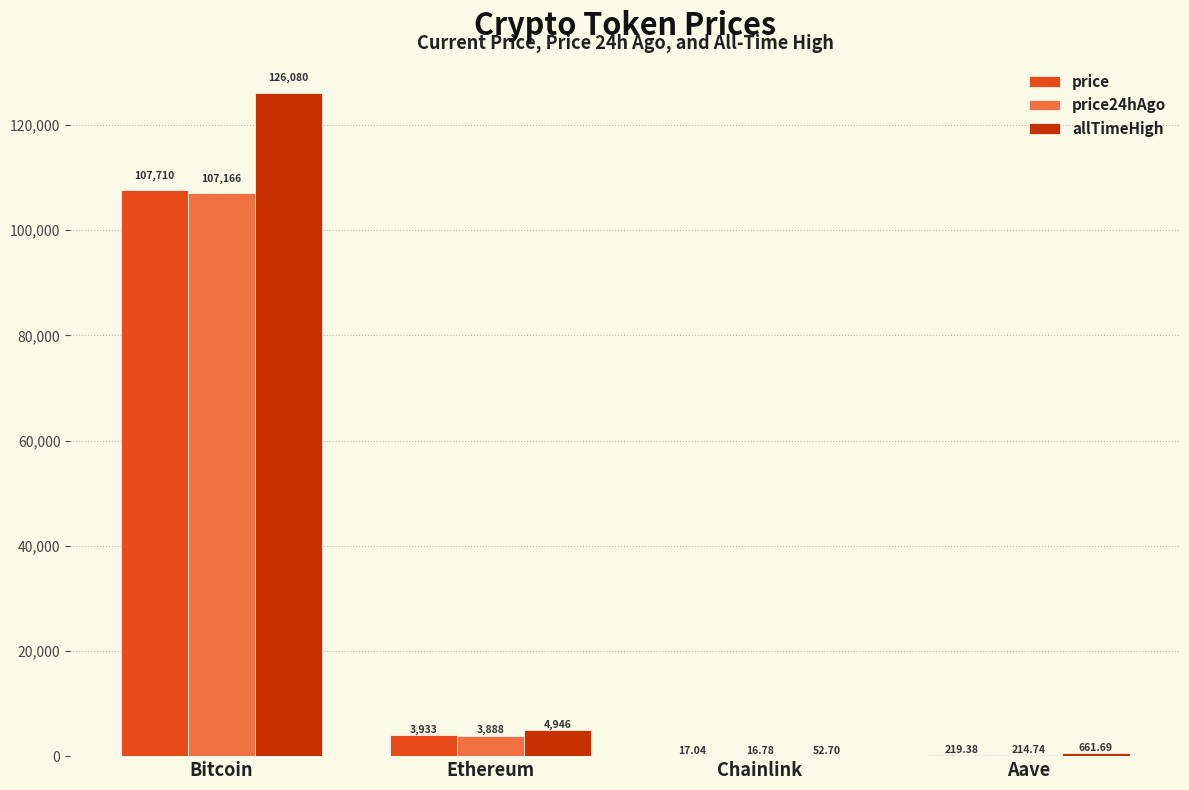

At which label is allTimeHigh closest to 63066?

Ethereum